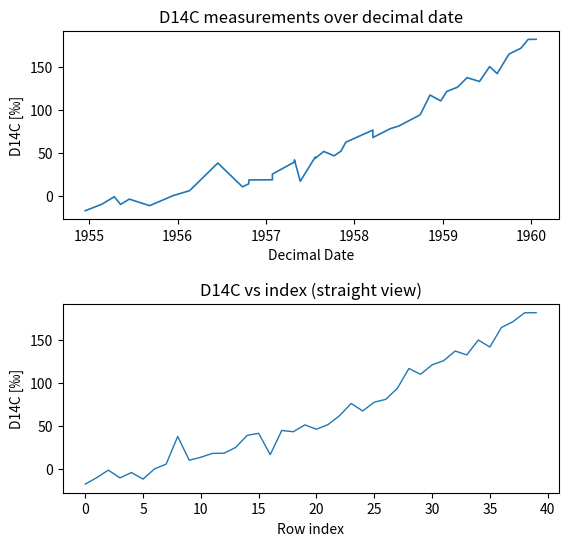

Reading right to left, transcribe all the data shown in this chart.

181.8	181.7	171.4	164.6	141.9	150.0	132.7	137.2	126.0	121.1	110.1	116.9	93.9	81.0	77.7	67.5	76.2	62.0	51.6	46.2	51.3	43.3	44.8	16.6	41.5	39.0	24.9	18.3	18.1	13.6	10.1	37.8	5.6	0.1	-11.8	-4.2	-10.4	-1.4	-10.1	-17.7